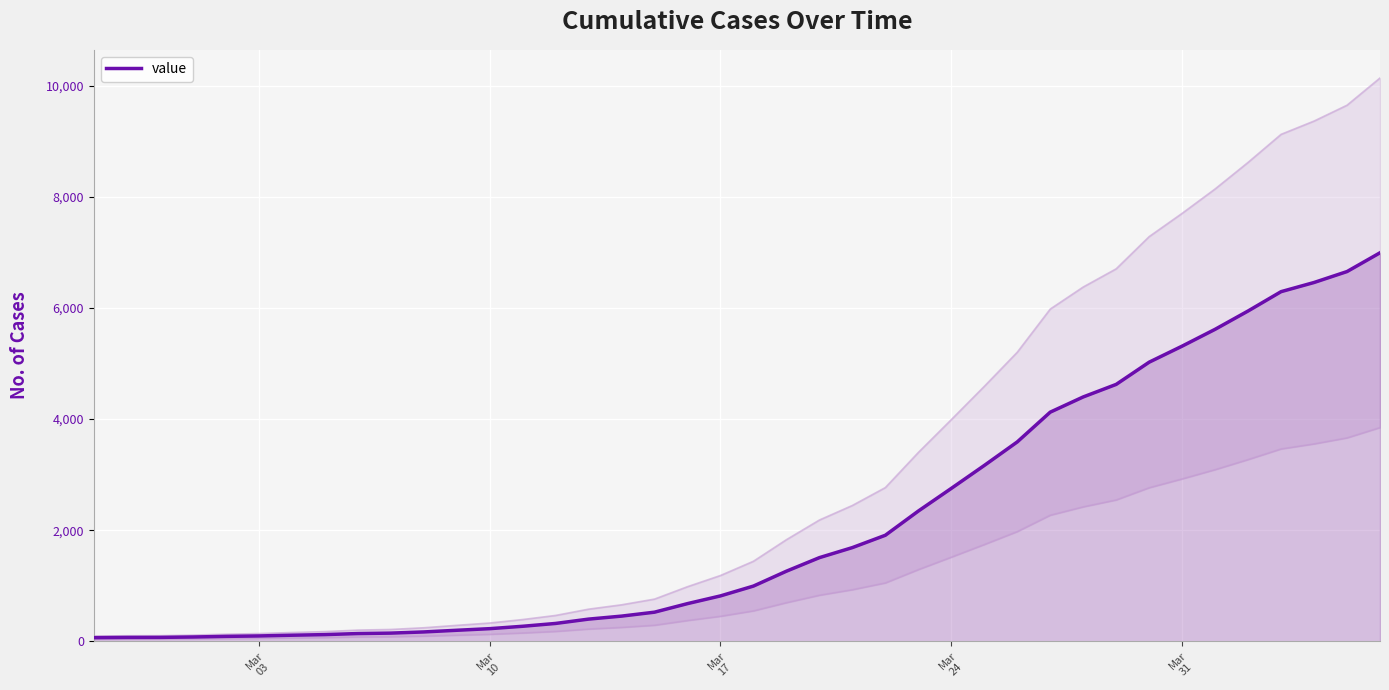

What is the maximum value for value?

6995